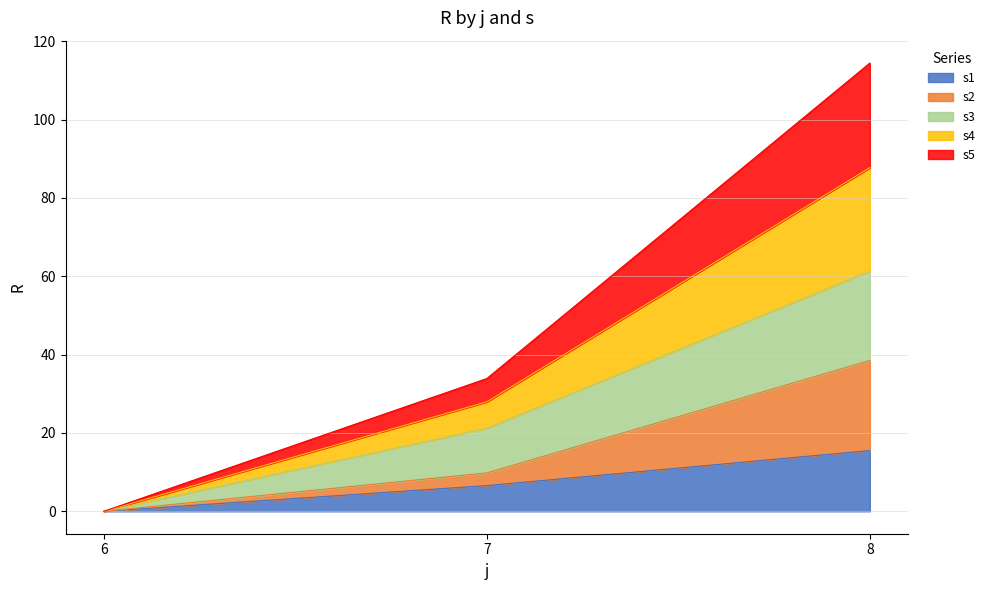

List the labels in order of s1 value, largest first.

8, 7, 6